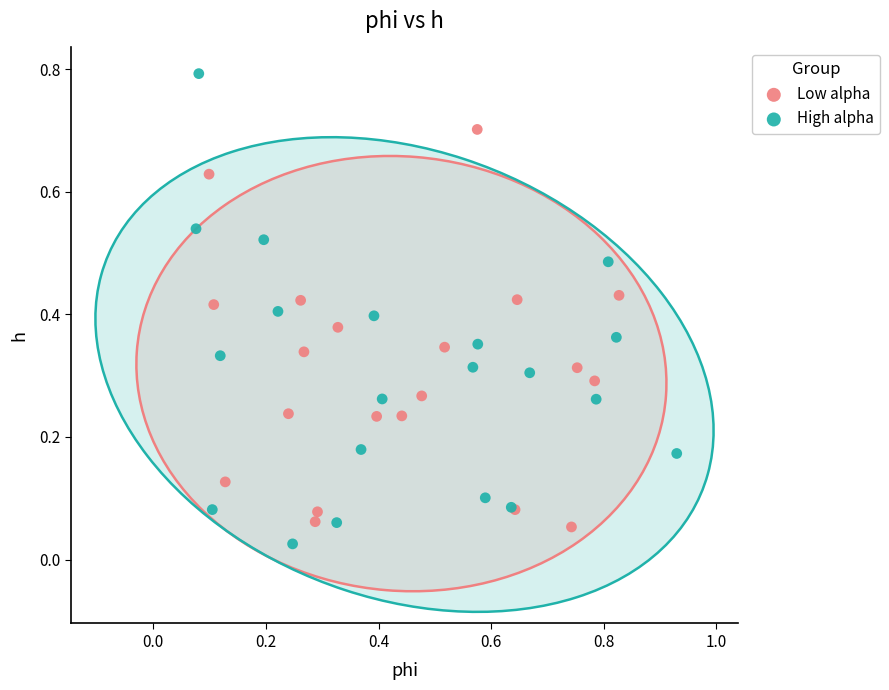

Which series has the largest Y range (max minus min)?

High alpha